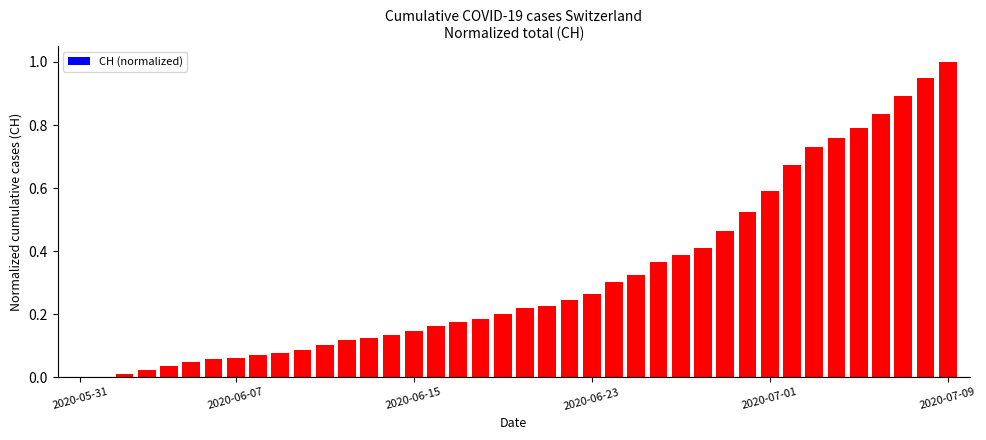

What is the sum of all values?

12.8